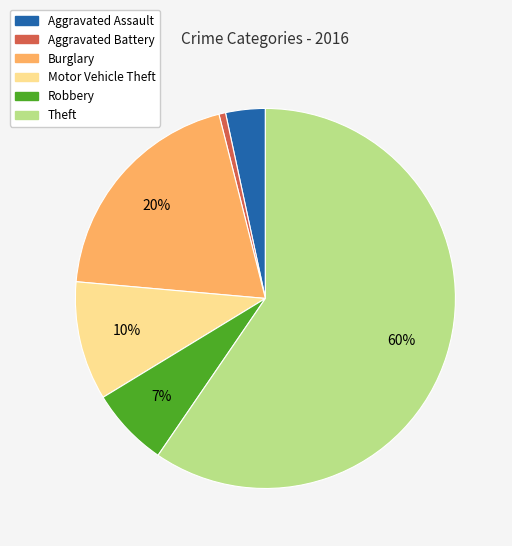

Is it true that Burglary is 20% of the pie?

True